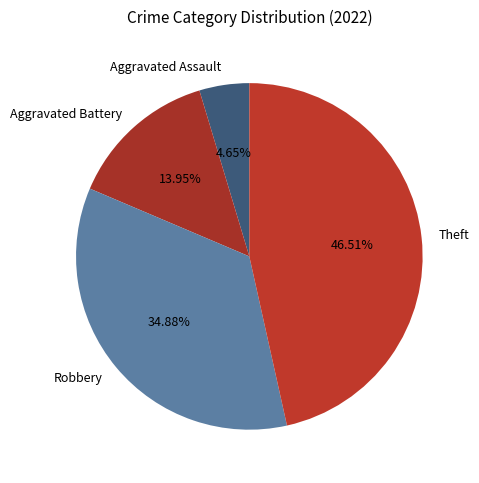

The Robbery slice represents 35% of the pie. True or false?

True